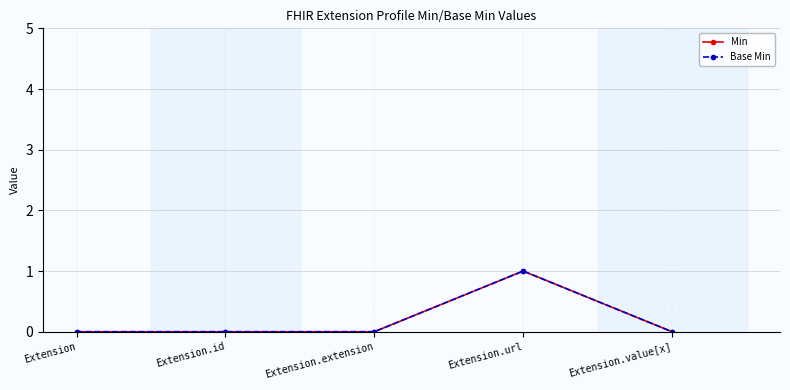

Which label corresponds to the smallest value in the chart?

Extension